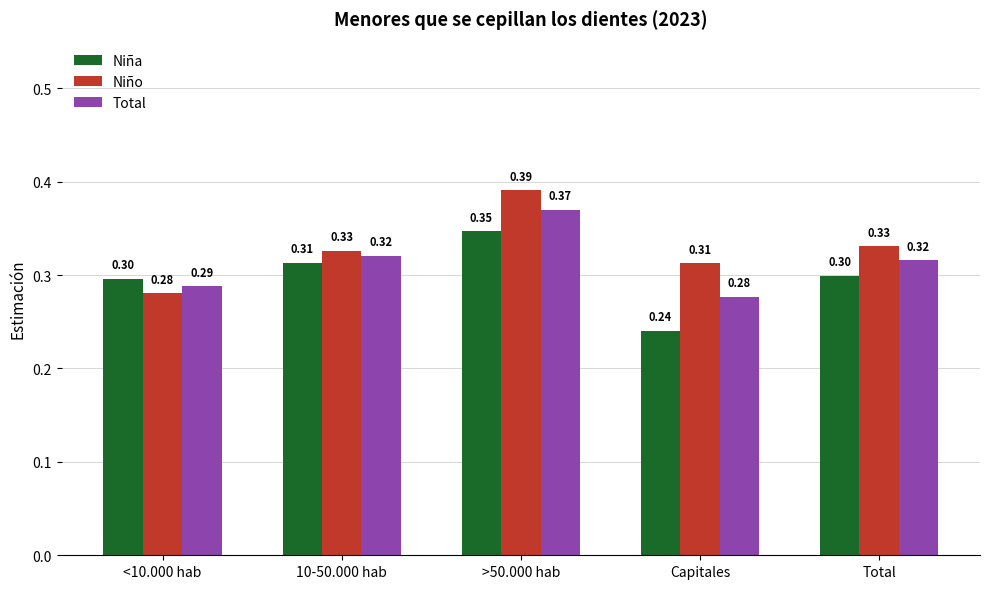

Which series changed the most between 10-50.000 hab and >50.000 hab?

Niño